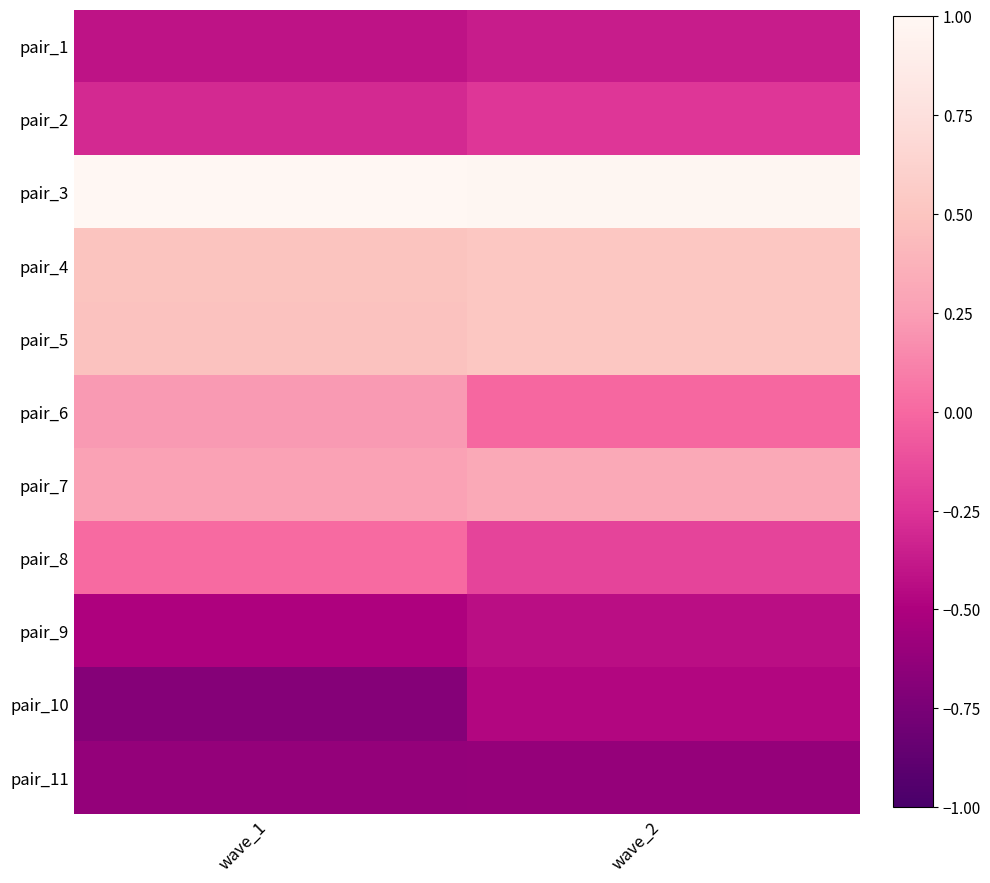

Which category has the lowest value across all series?

wave_1